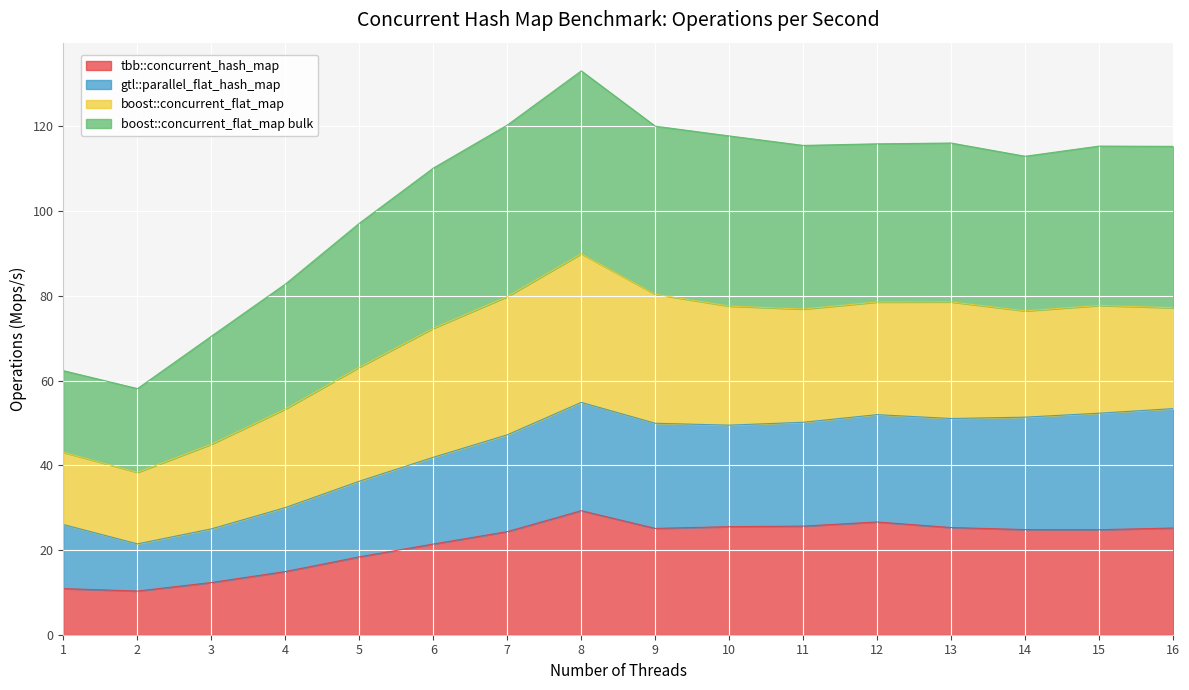

Which series changed the most between 11 and 16?

gtl::parallel_flat_hash_map